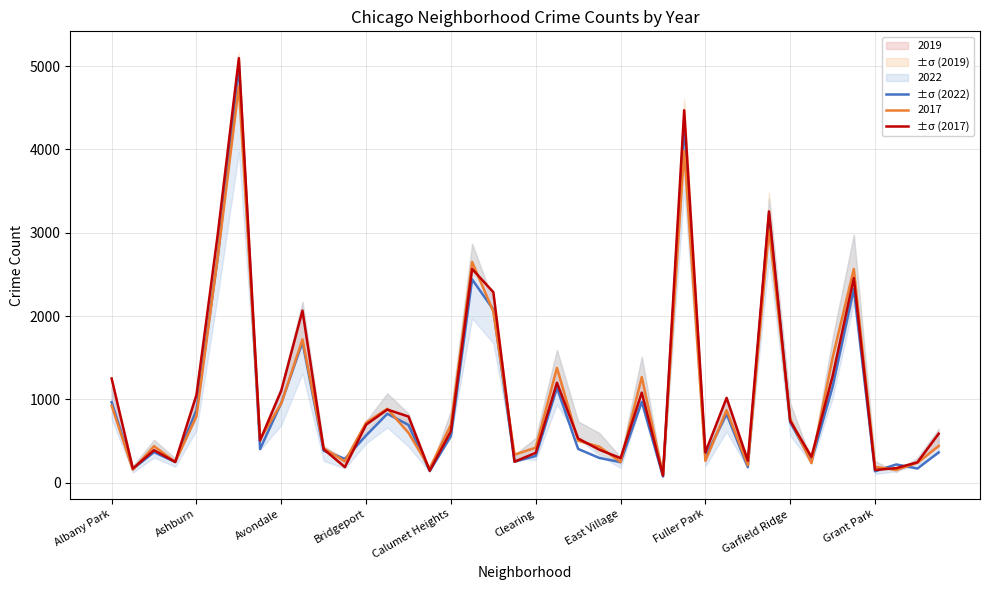

Which series ends up on top after the final intersection of 2019 and 2017?

2017